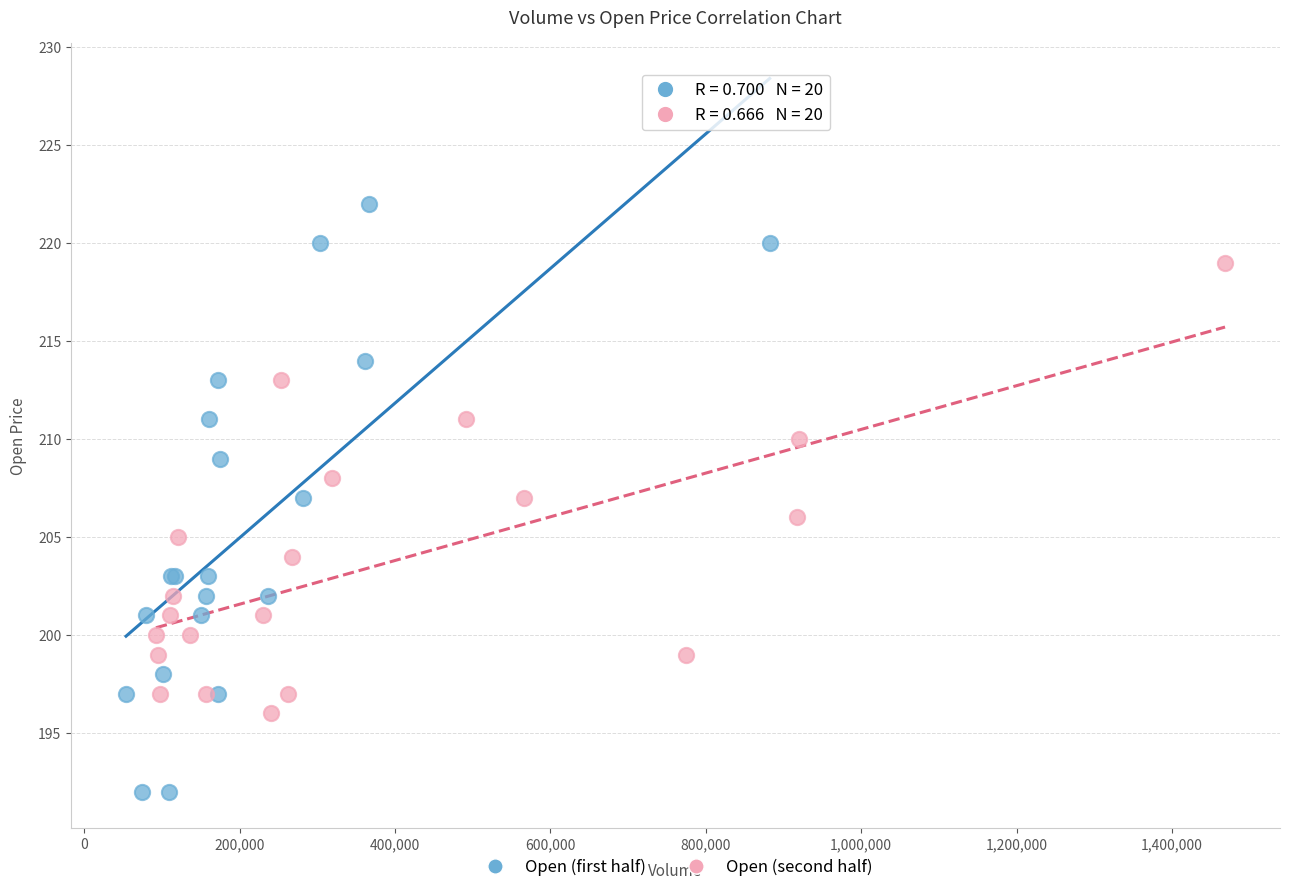

Which series reaches the minimum Y coordinate?

Open (first half)